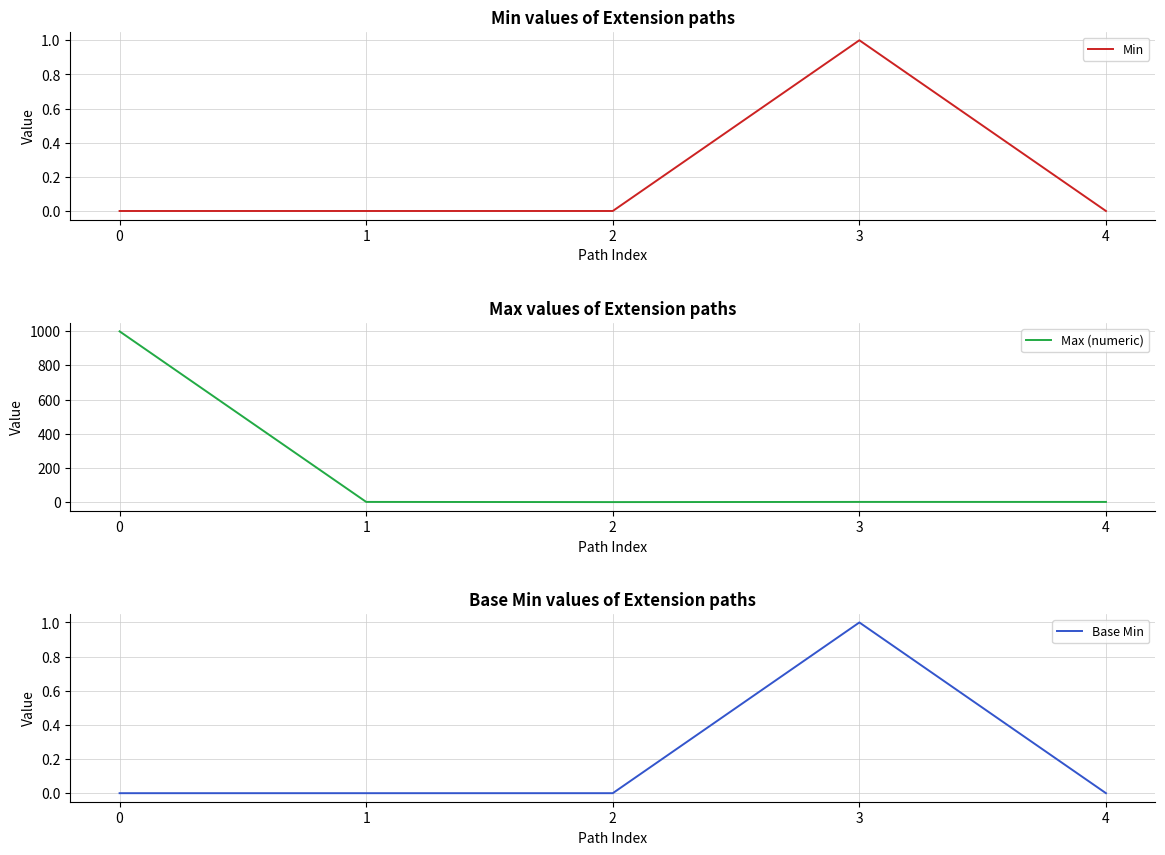

In Base Min, how many points are higher than both neighbors (excluding endpoints)?

1